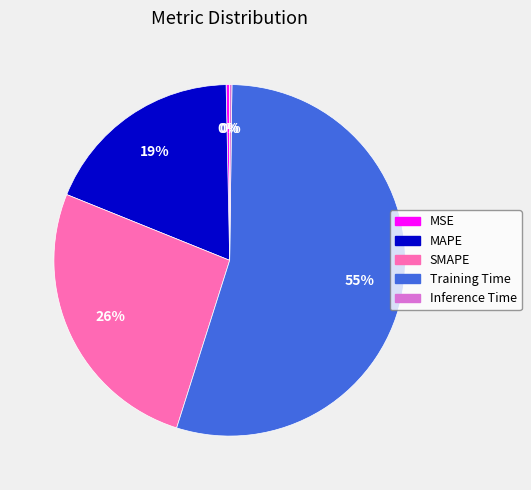

To the nearest percent, what is the average slice percentage?

20%